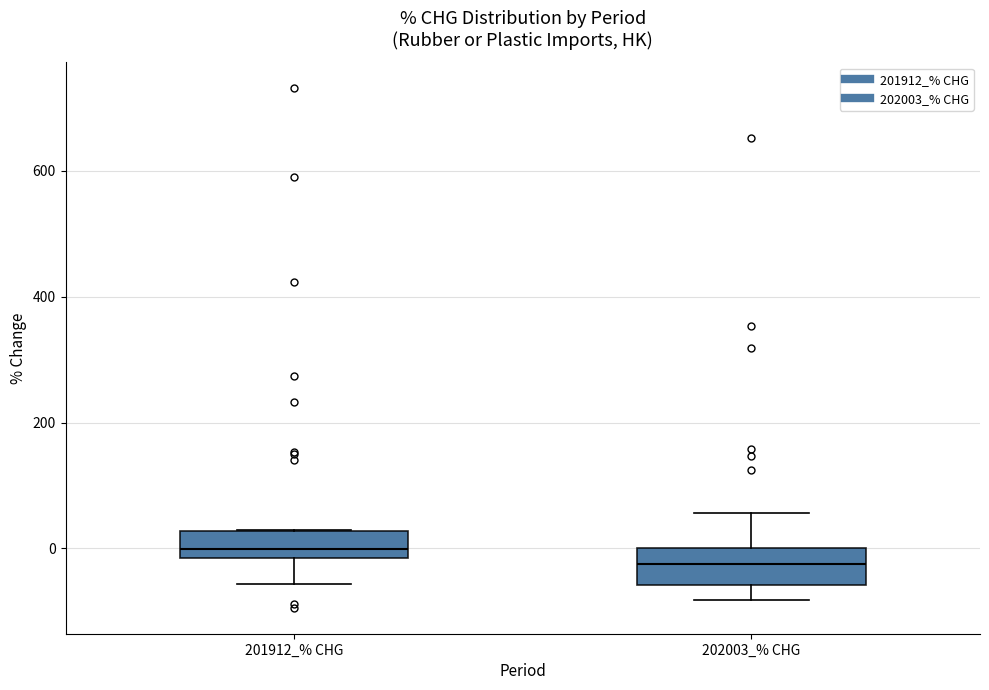

Reading left to right, transcribe this box plot: for each box, give where its median line is, the range the box spans, and where its two whiskers end, as read against the y-axis. The values are not printed on the chart, so give them approximately, as read against the axis.

201912_% CHG: median 0, box -20 to 20, whiskers -60 to 20
202003_% CHG: median -20, box -60 to 0, whiskers -80 to 60